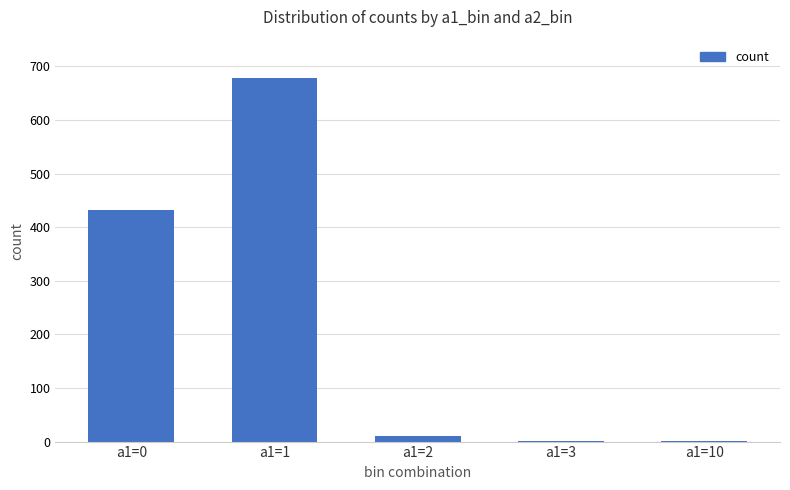

How many categories are shown in the chart?

5